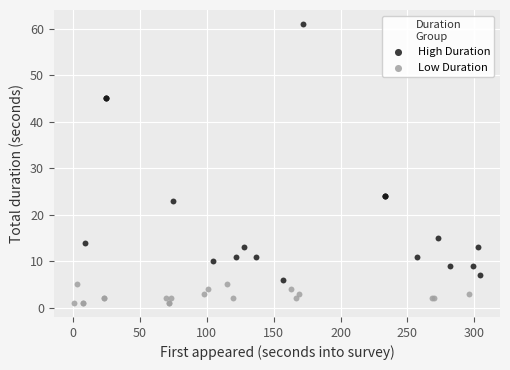

Which series contains the highest Y value?

High Duration